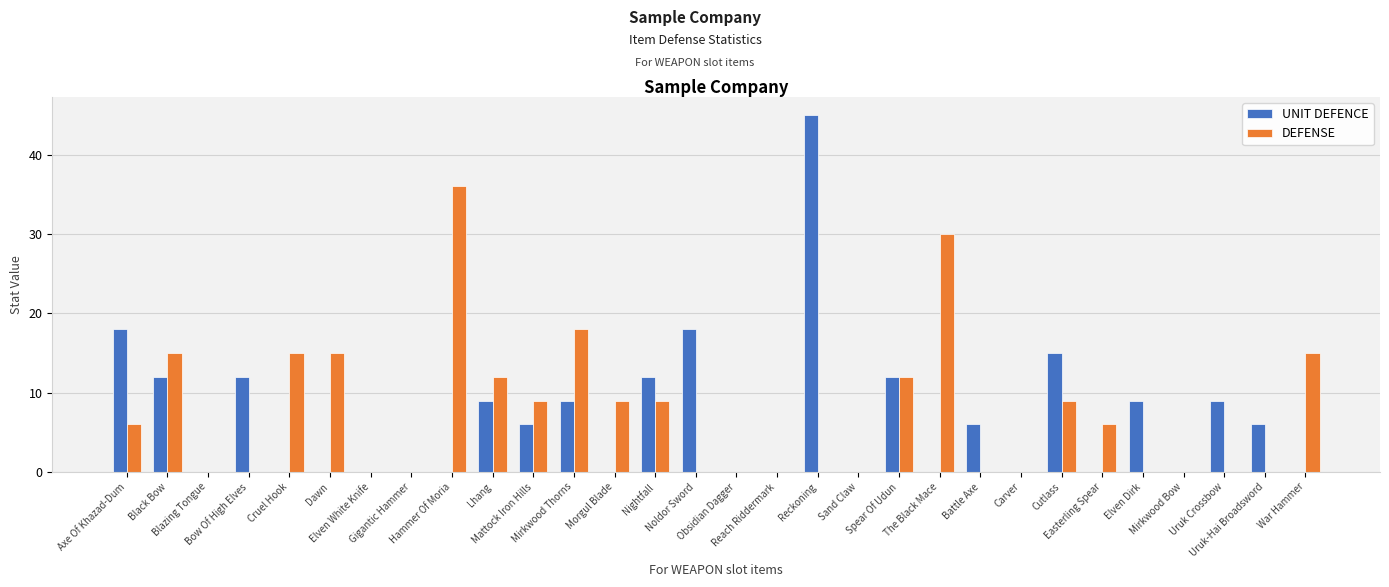

How many categories are shown in the chart?

30